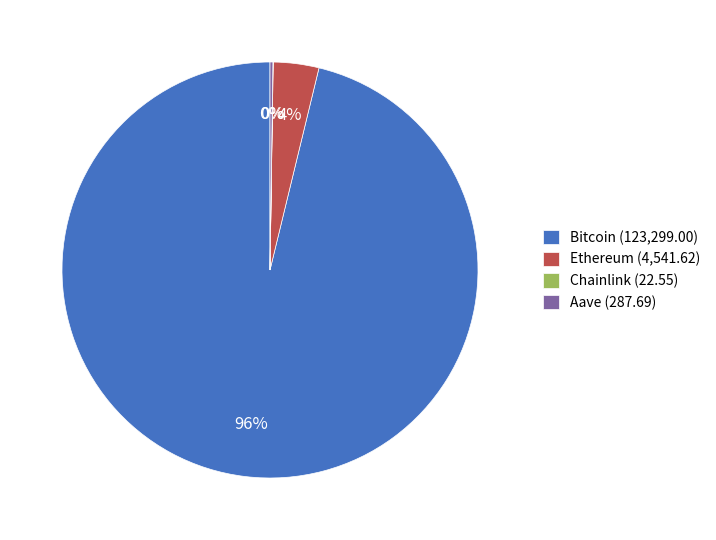

What is the largest slice in the pie chart?

Bitcoin